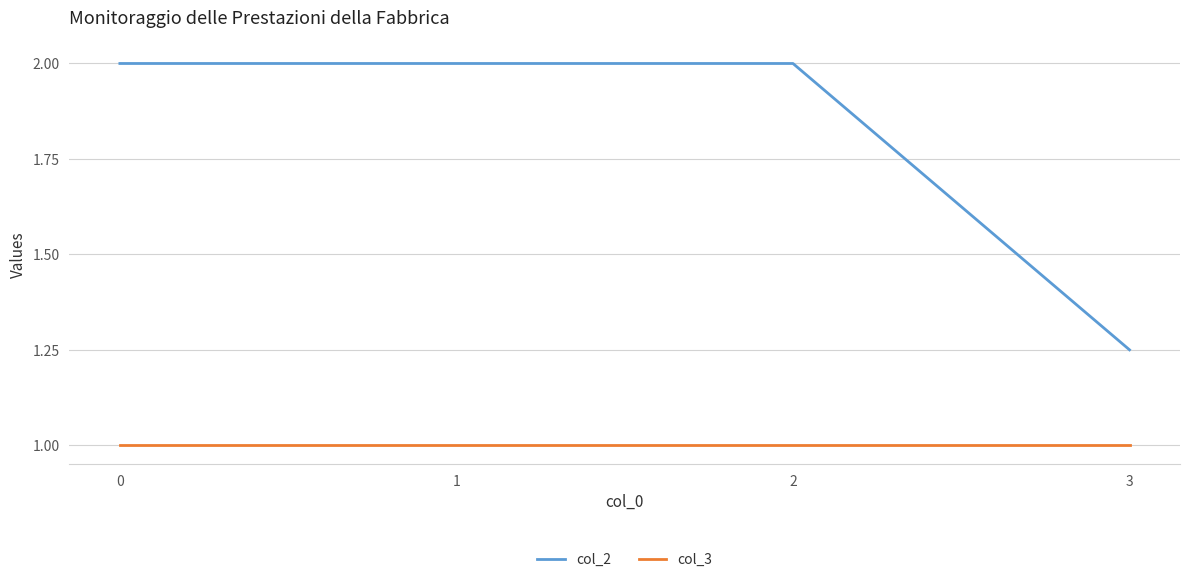

Between 2 and 3, which series saw the biggest shift?

col_2